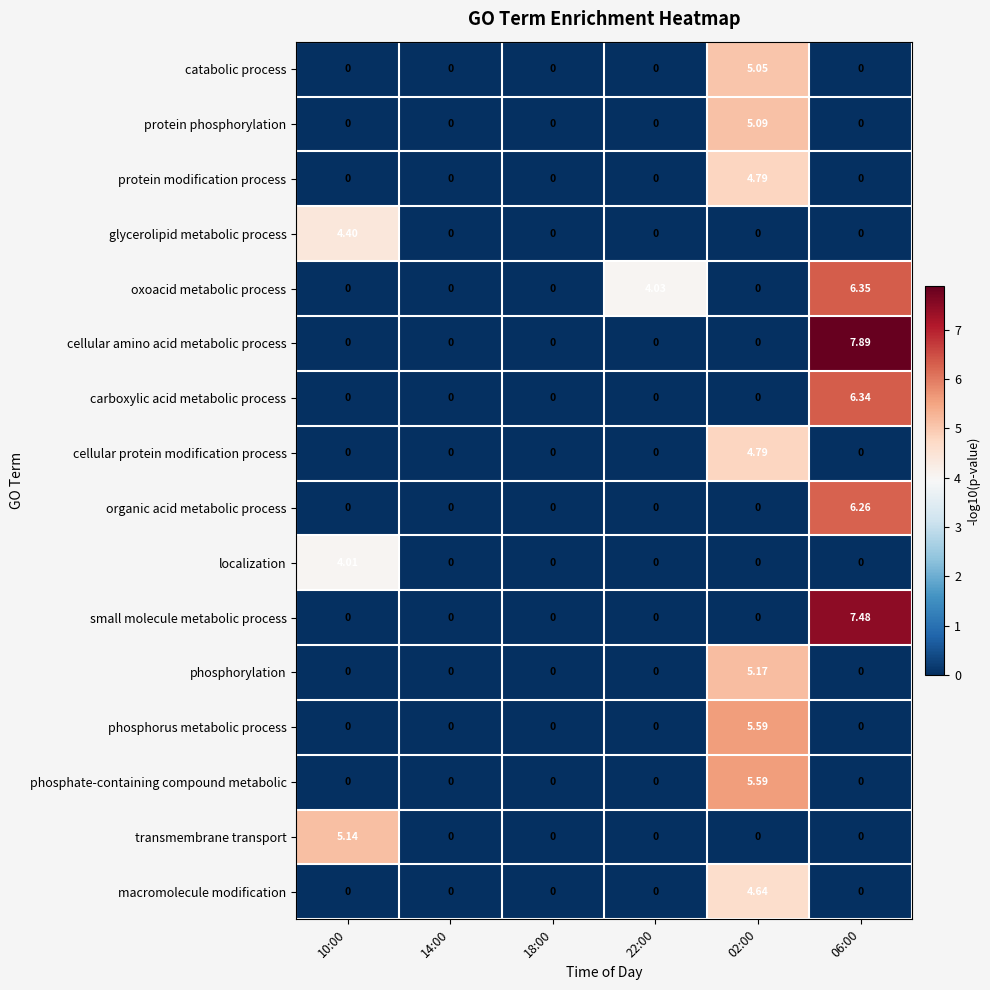

Which series has the widest spread of values?

cellular amino acid metabolic process